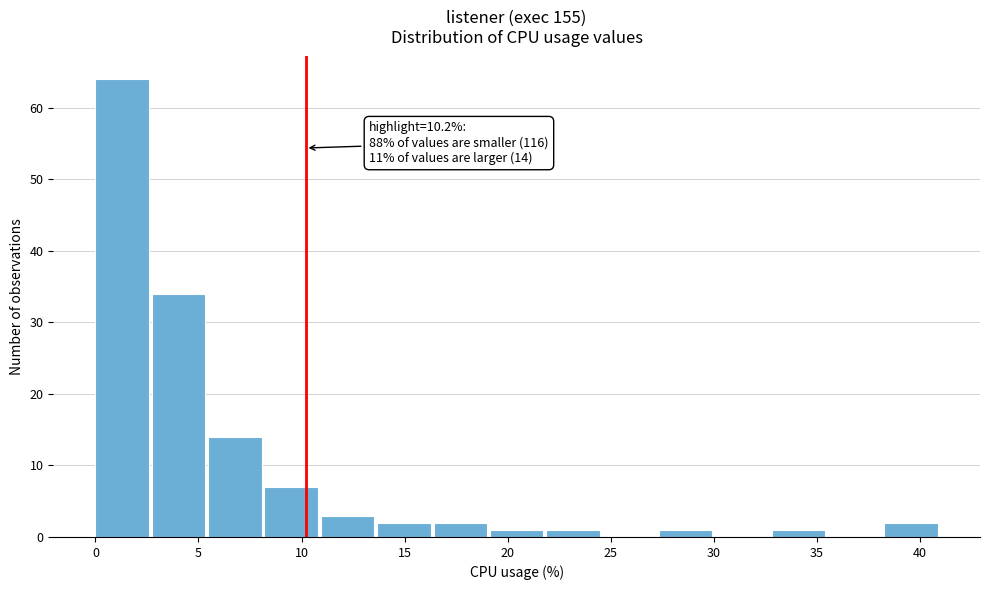

Which range on the x-axis has the tallest bar?

0.0 to 2.5